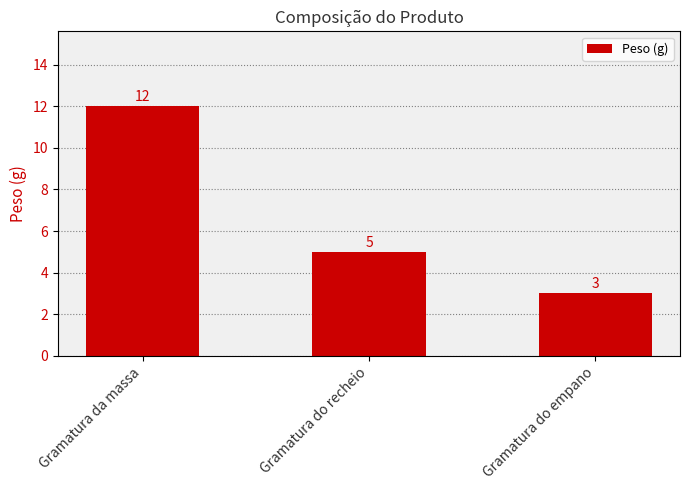

List the labels in order of value, largest first.

Gramatura da massa, Gramatura do recheio, Gramatura do empano